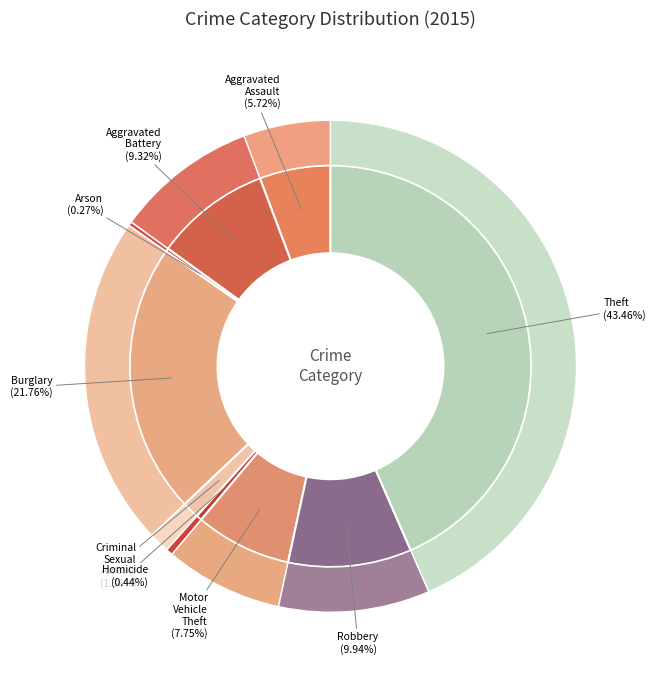

To the nearest percent, what percentage of the pie is Criminal Sexual Assault?

1%